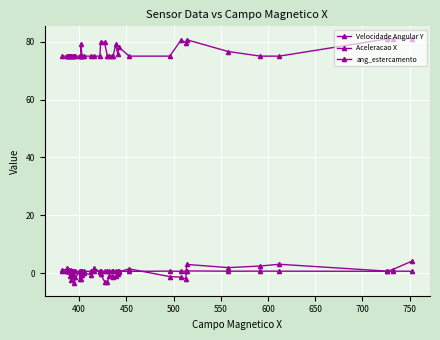

What is the difference between the maximum and minimum values in the Aceleracao X series?

0.2